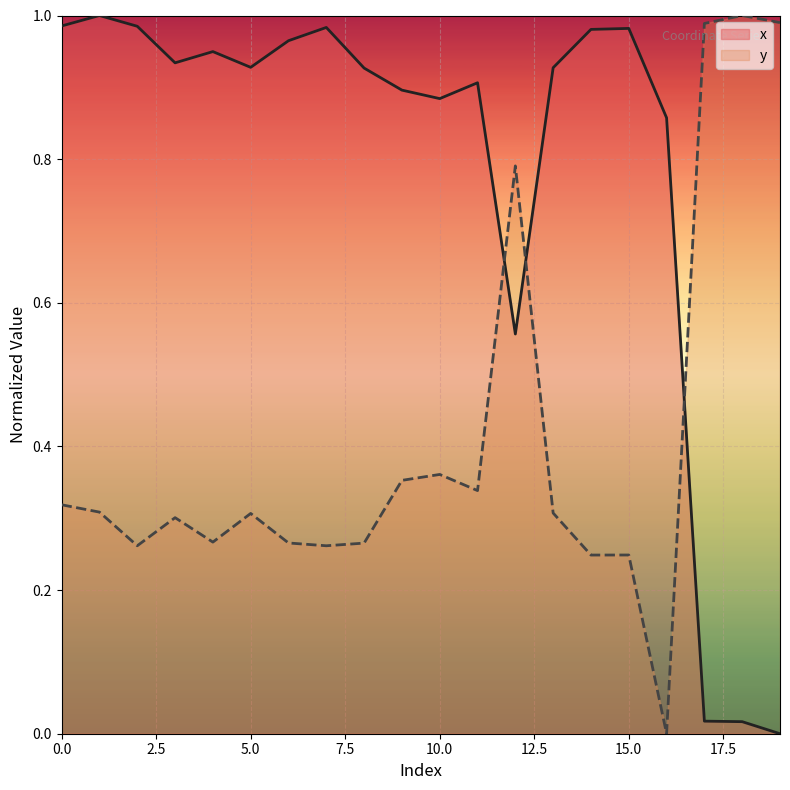

True or false: y has a value of 0.5 at 0.0.

False